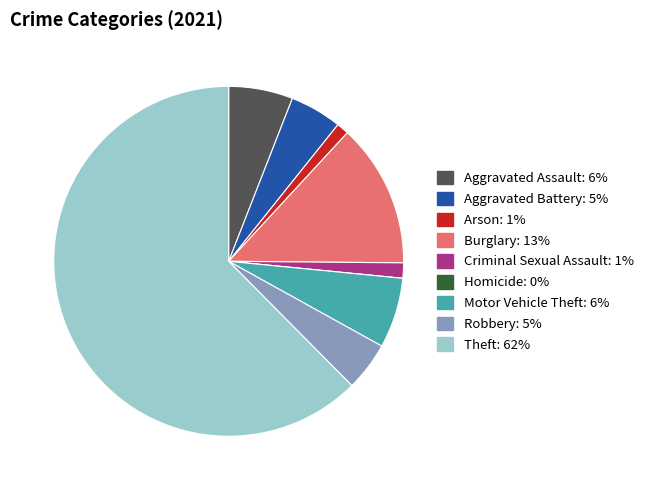

What is the largest slice in the pie chart?

Theft